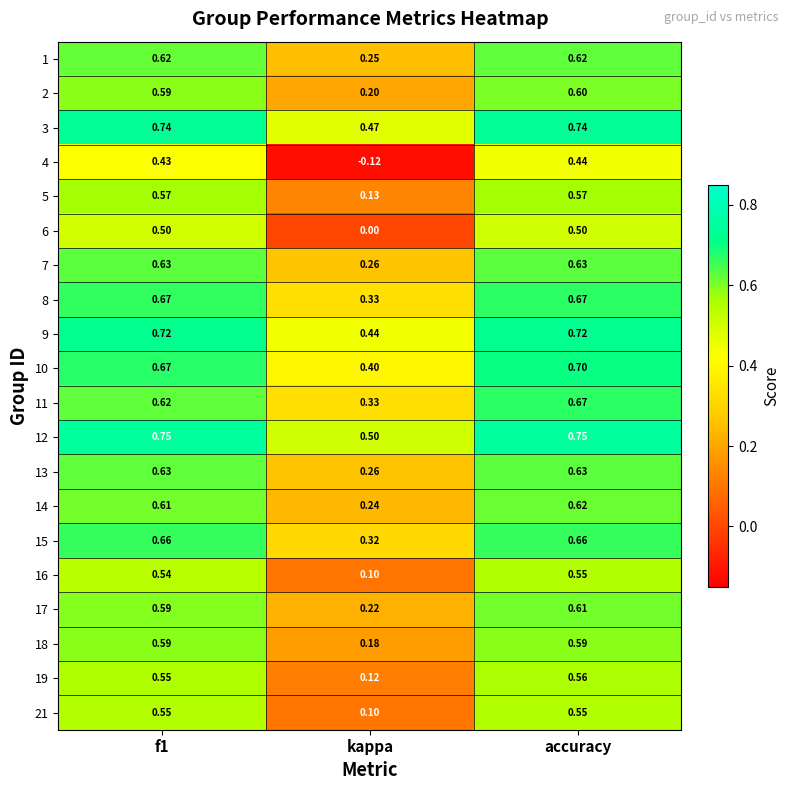

At which label is 2 closest to 0?

kappa